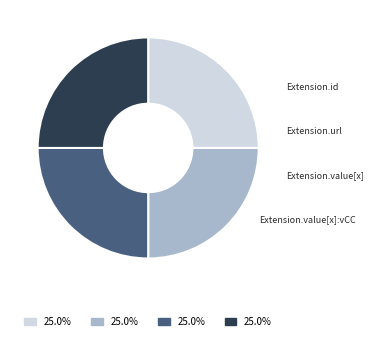

How many segments does this pie chart have?

4